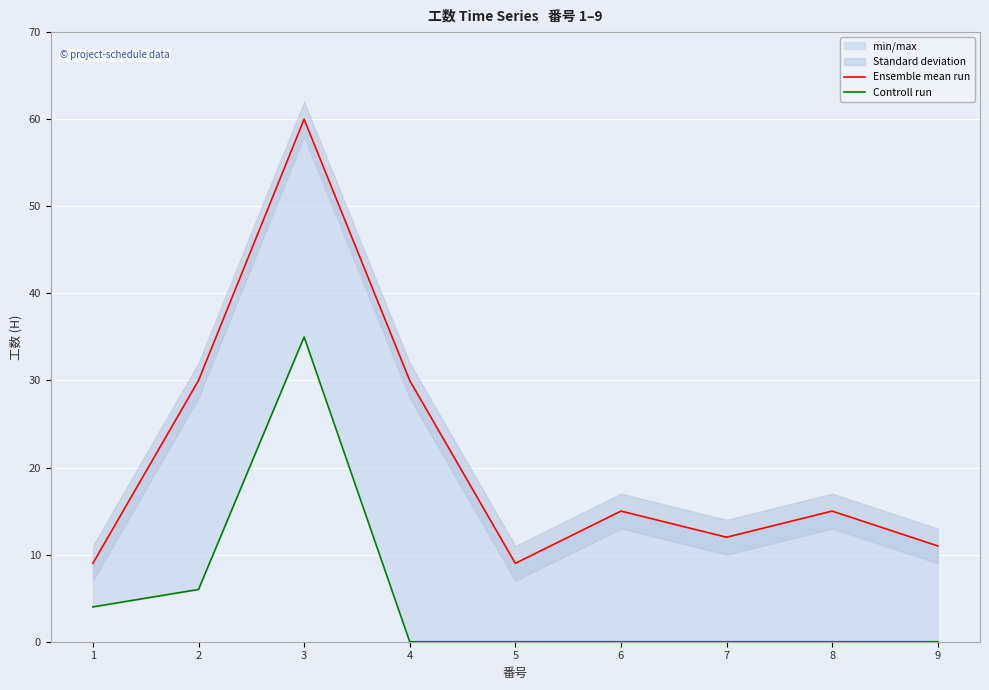

Between 5 and 9, which is larger?

9